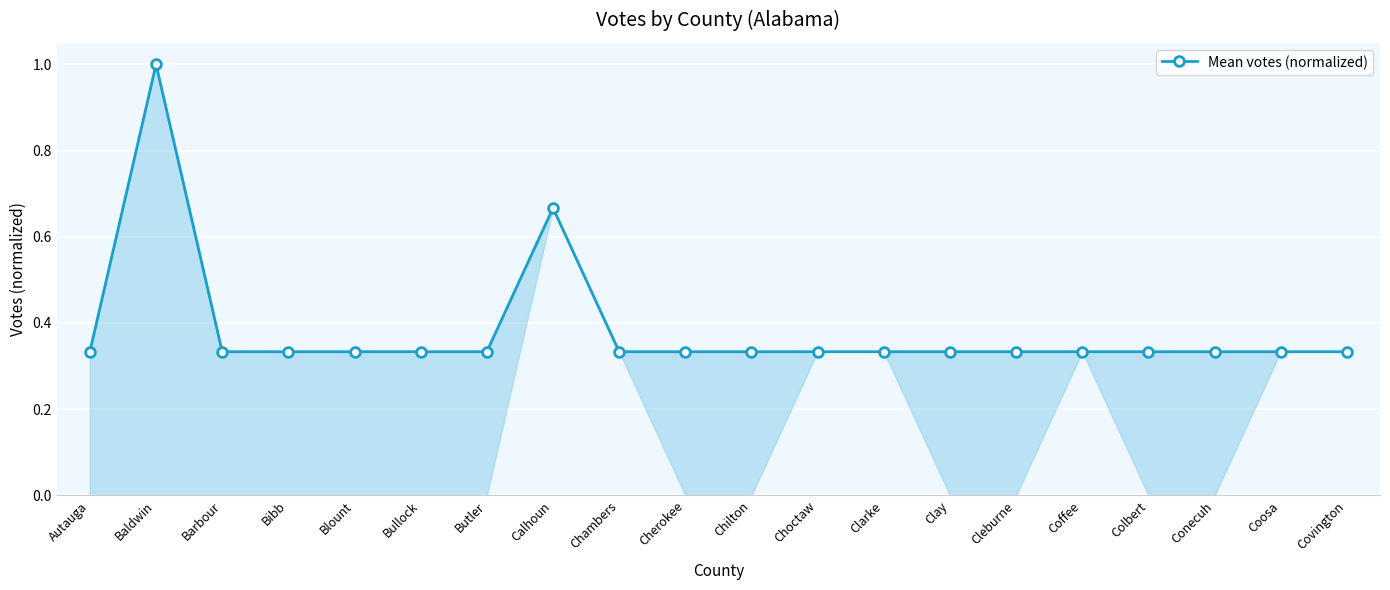

True or false: there are more than 0 points higher than both neighbors.

True